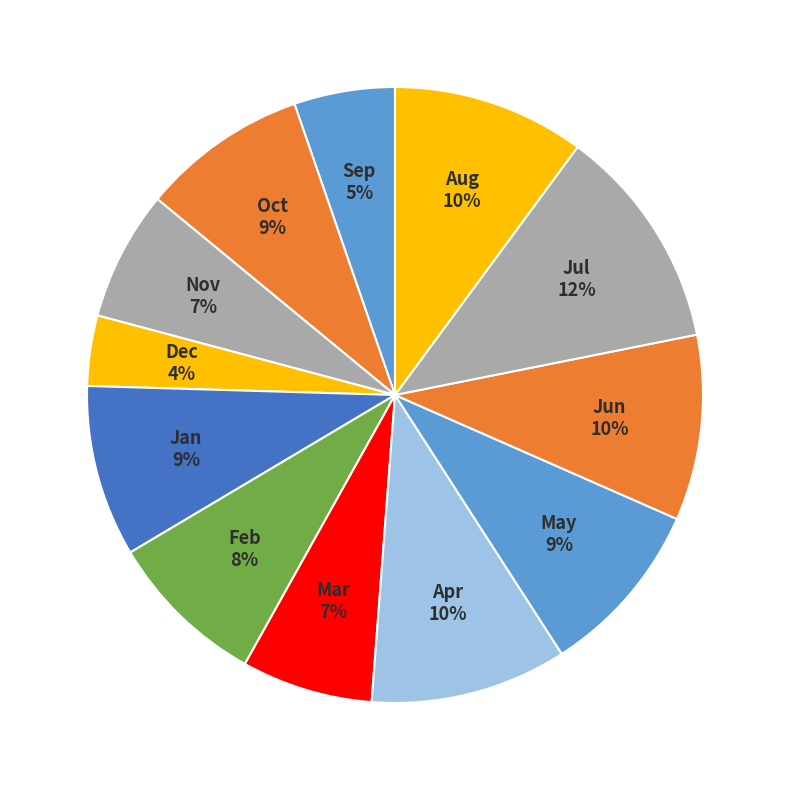

Combined, do Jan and Jun account for over 50%?

No